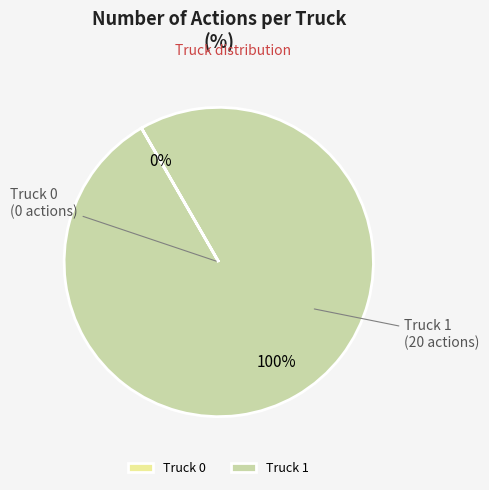

What is the largest slice in the pie chart?

Truck 1